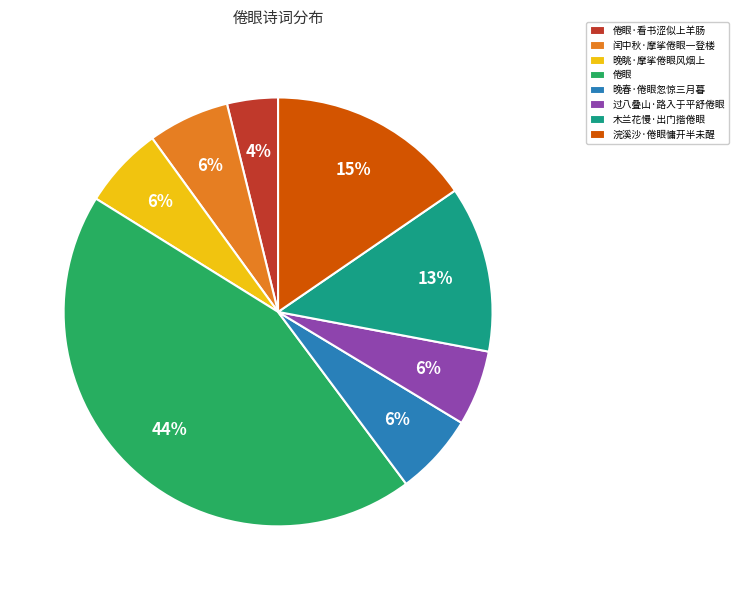

What percentage is the 过八叠山·路入于平舒倦眼 slice, to the nearest percent?

6%